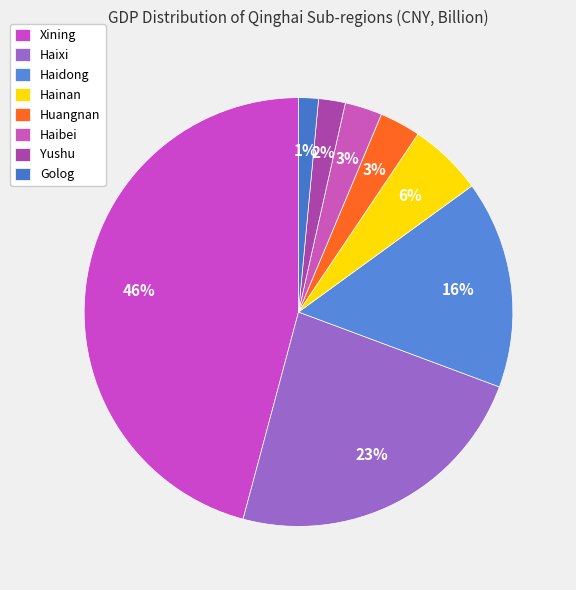

What is the change in value from Xining to Haidong?

-108.2